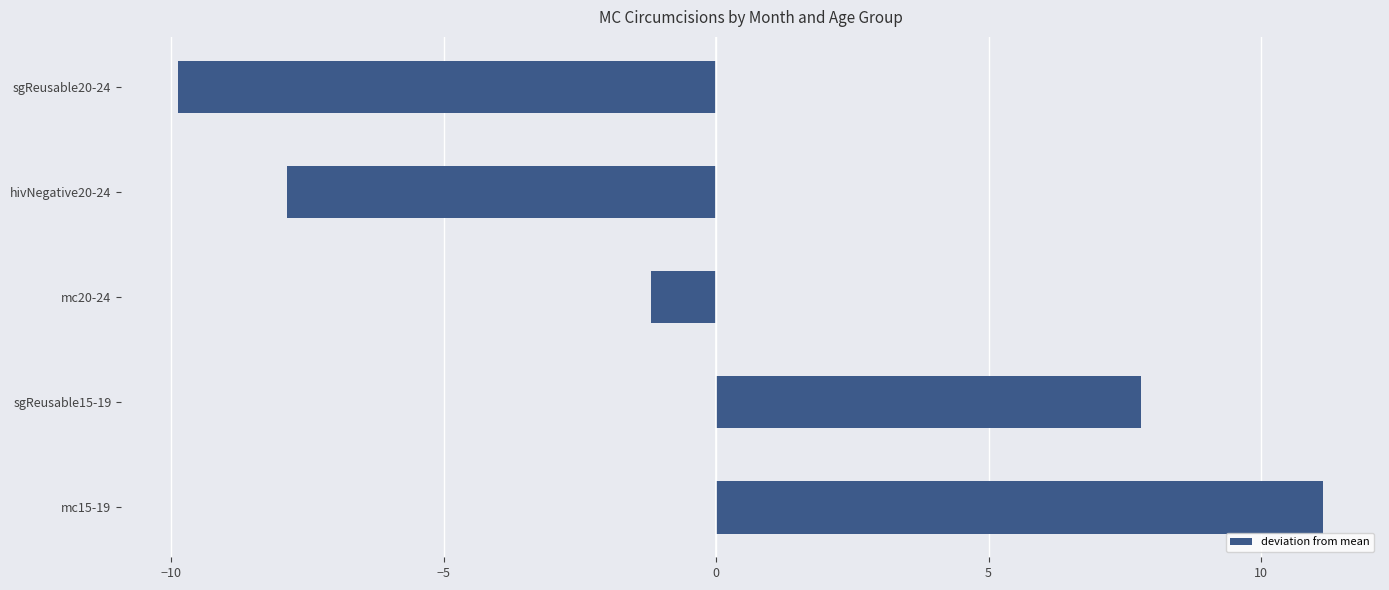

Is it true that the value at sgReusable20-24 is -3.8?

False